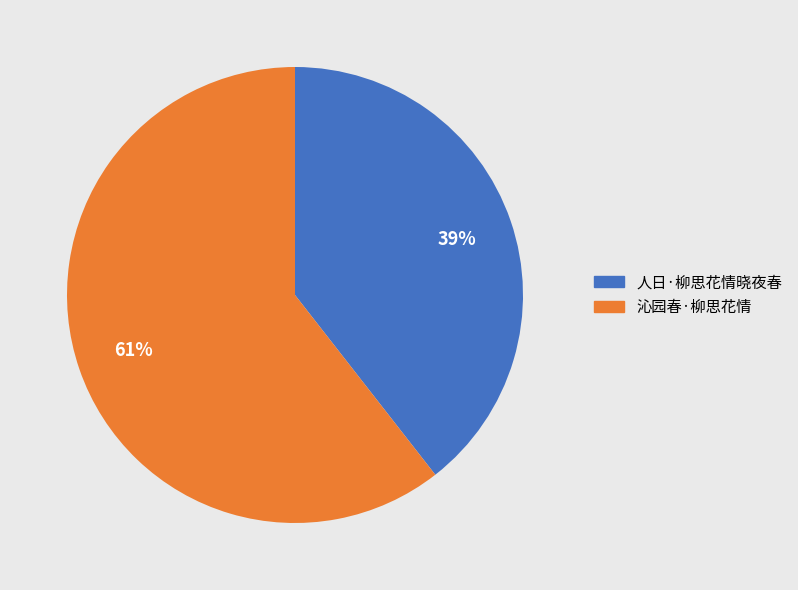

To the nearest percent, what is the combined percentage of 人日·柳思花情晓夜春 and 沁园春·柳思花情?

100%